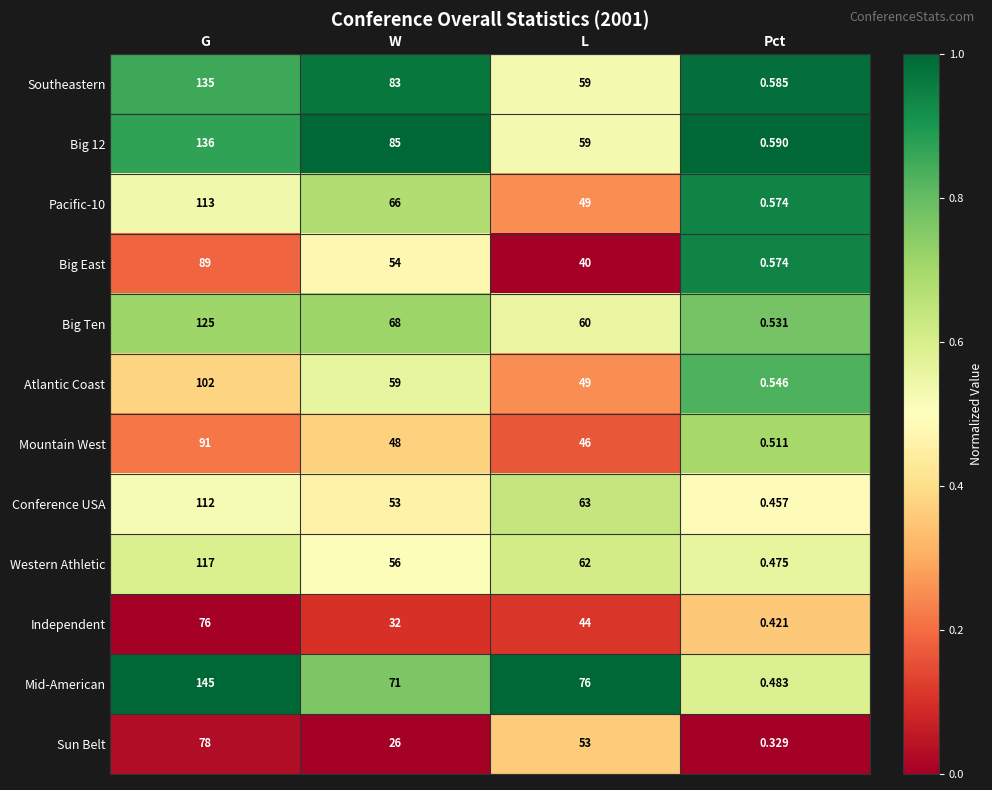

Which series has the widest spread of values?

Mid-American